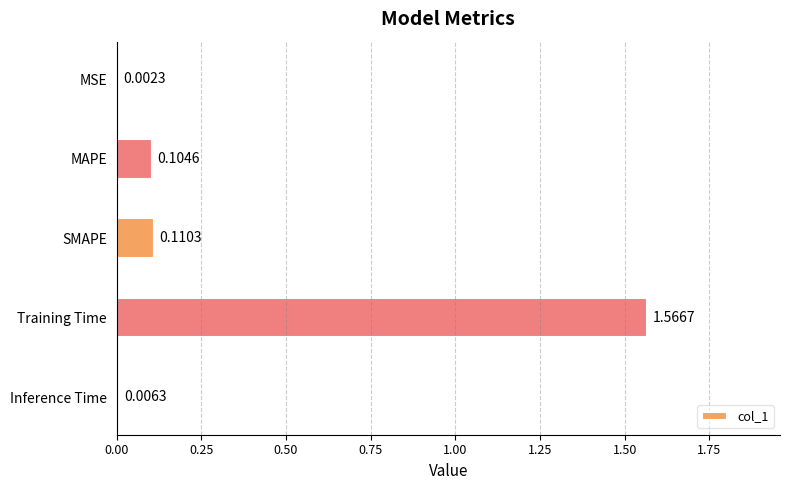

Where is the data nearest to the value 0?

MSE